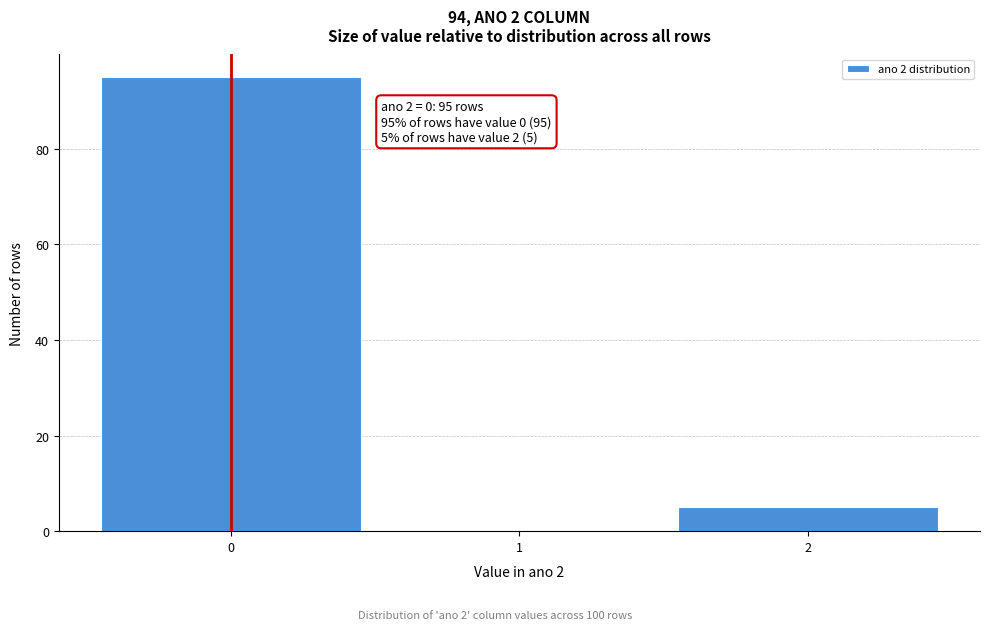

Over which range of the x-axis is the bar tallest?

-0.5 to 0.5